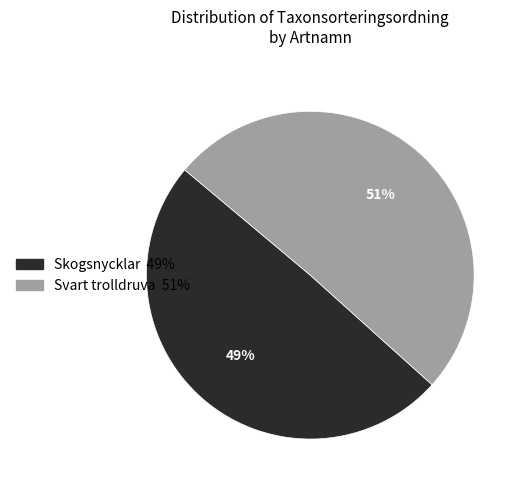

To the nearest percent, what is the average slice percentage?

50%